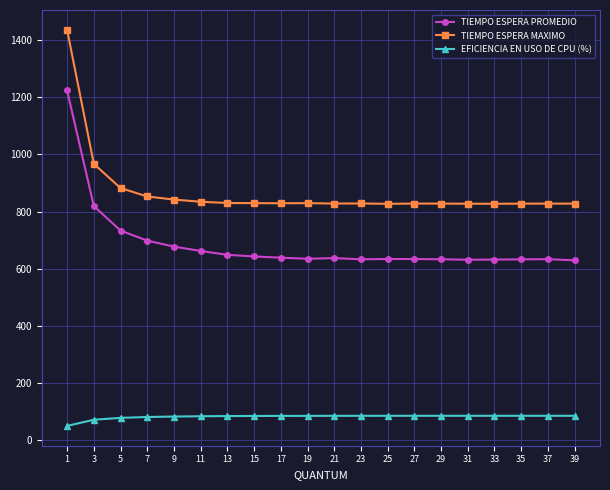

How many series are shown in this chart?

3